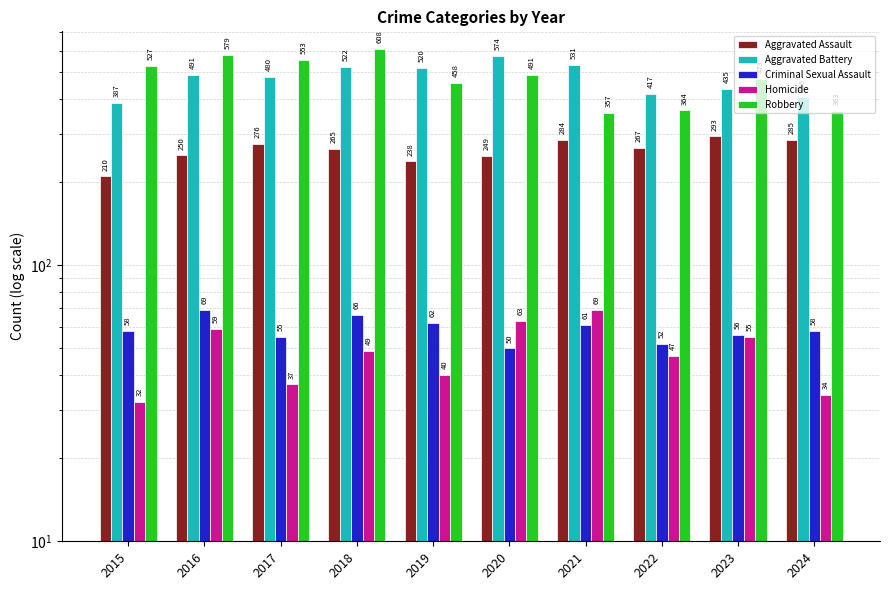

How many distinct data groups are displayed?

5